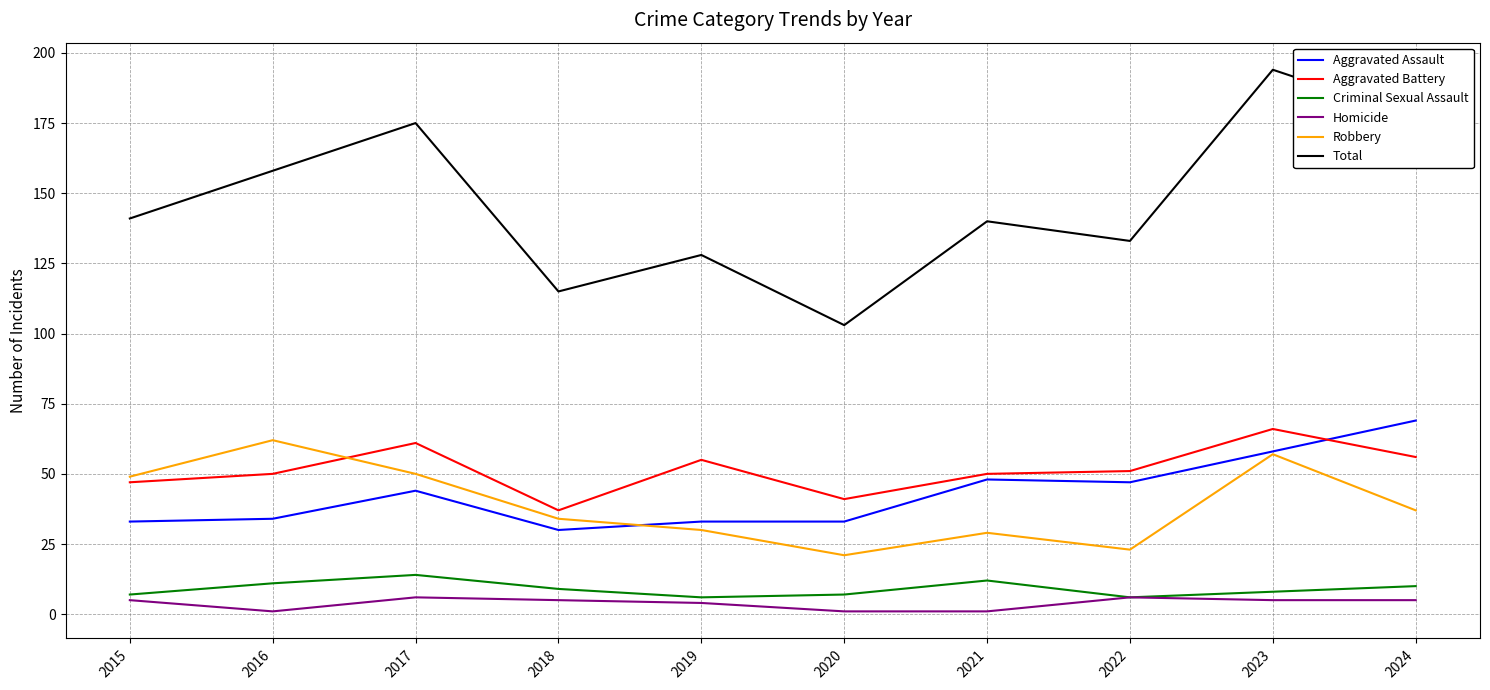

Where does the Robbery series first go above 37?

2015